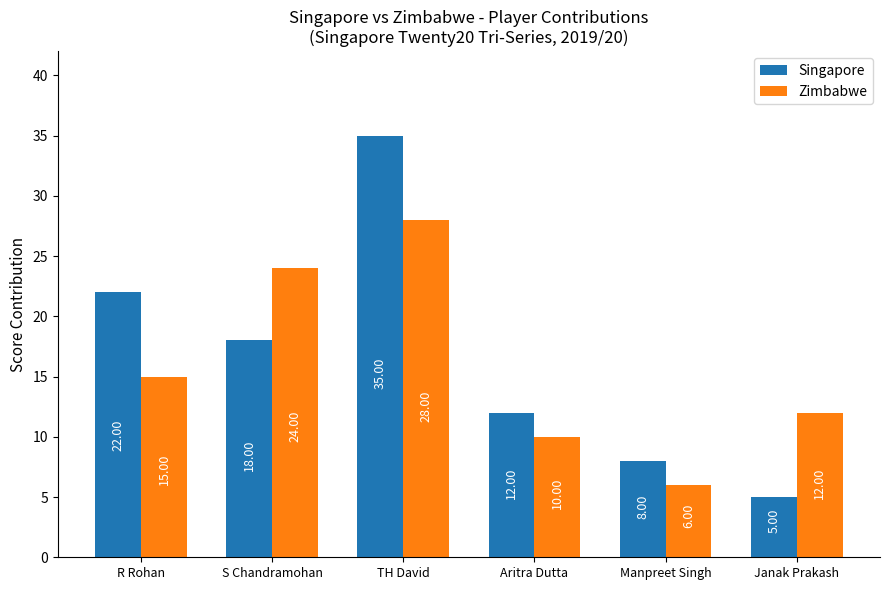

List the series in order of their peak value, highest first.

Singapore, Zimbabwe